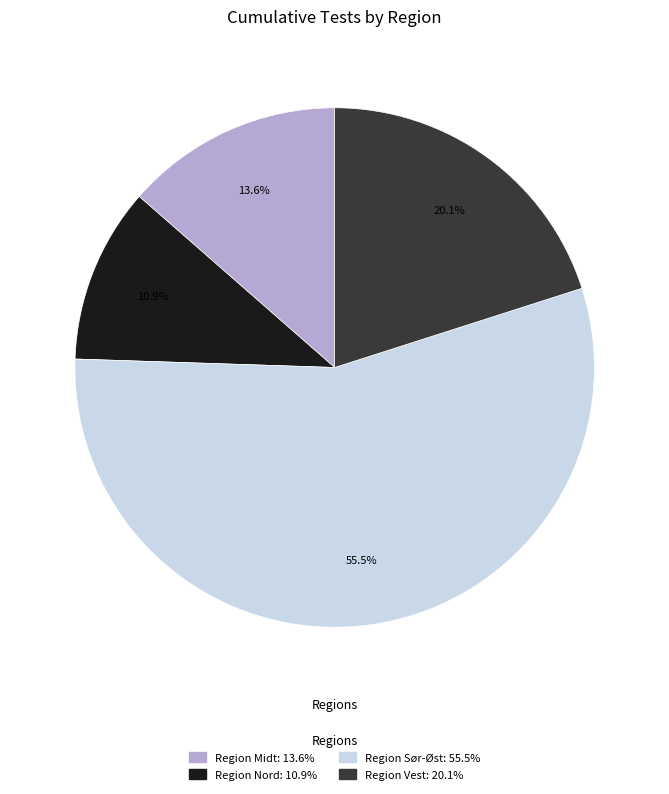

To the nearest percent, what is the difference between the largest and smallest slice percentages?

45%